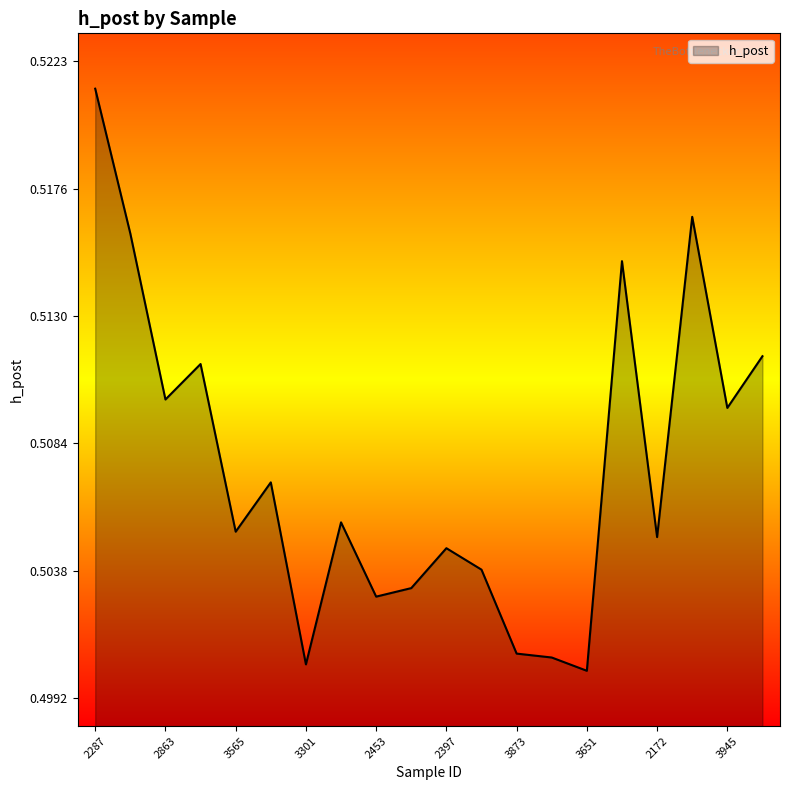

Which category has the lowest value across all series?

3651